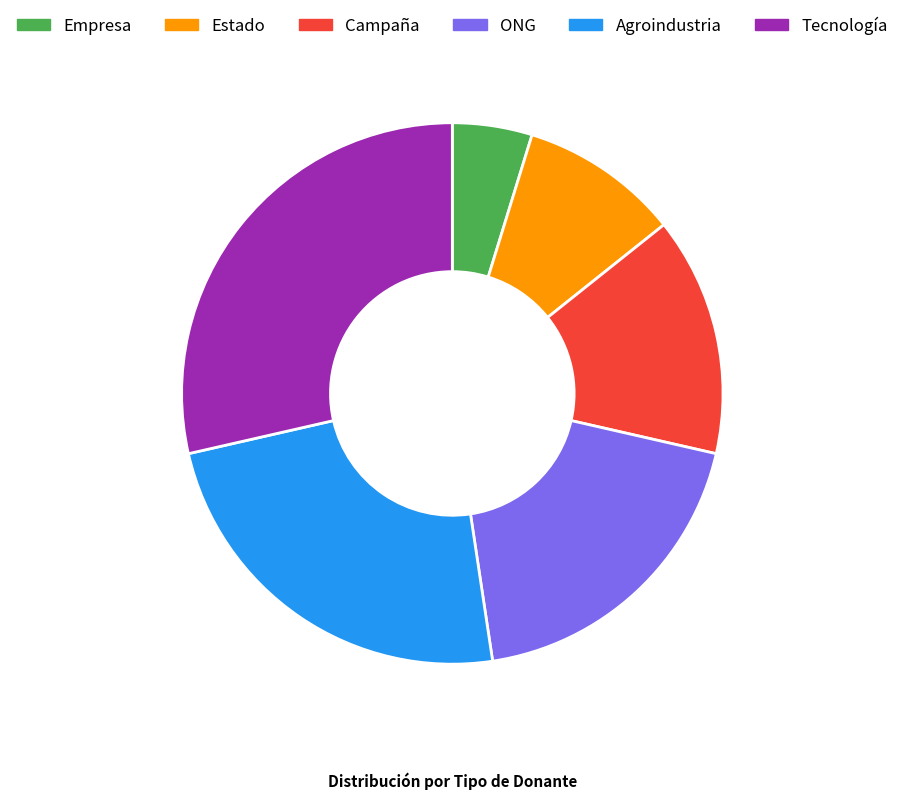

What is the smallest slice in the pie chart?

Empresa